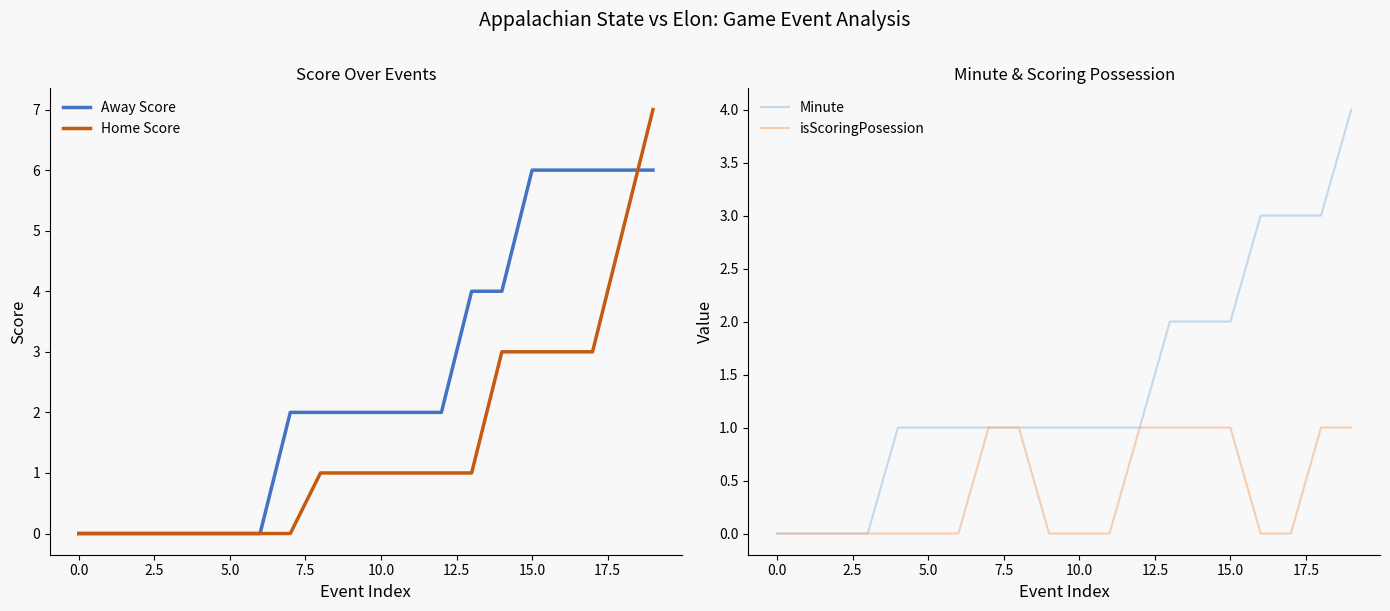

Which series has the largest range (max minus min)?

Home Score